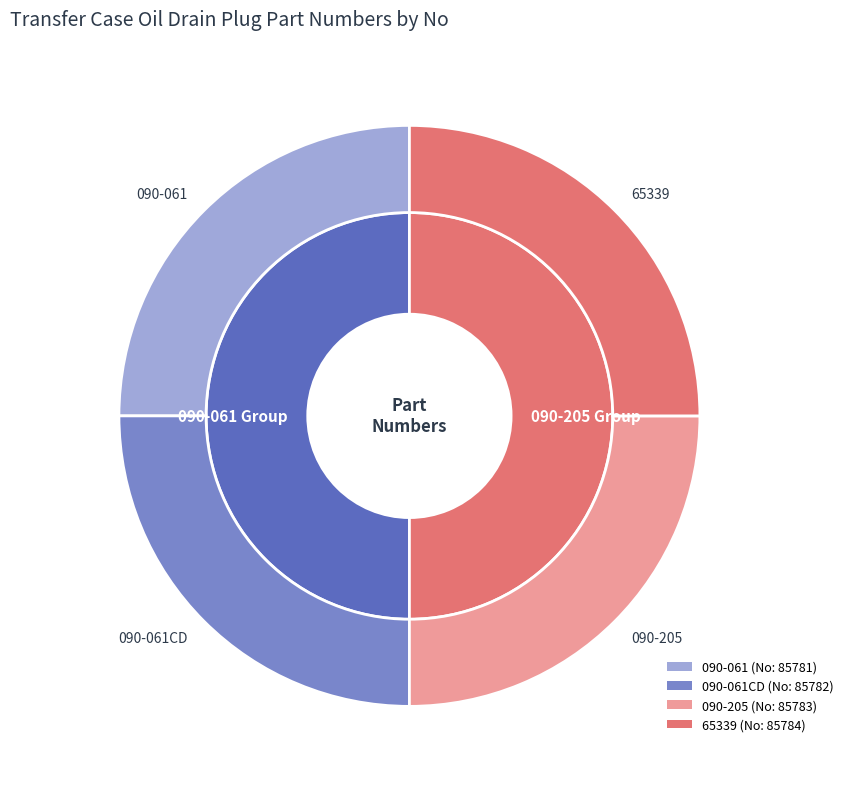

Approximately how many times larger is the value at 090-061 compared to 090-061CD?

1.0